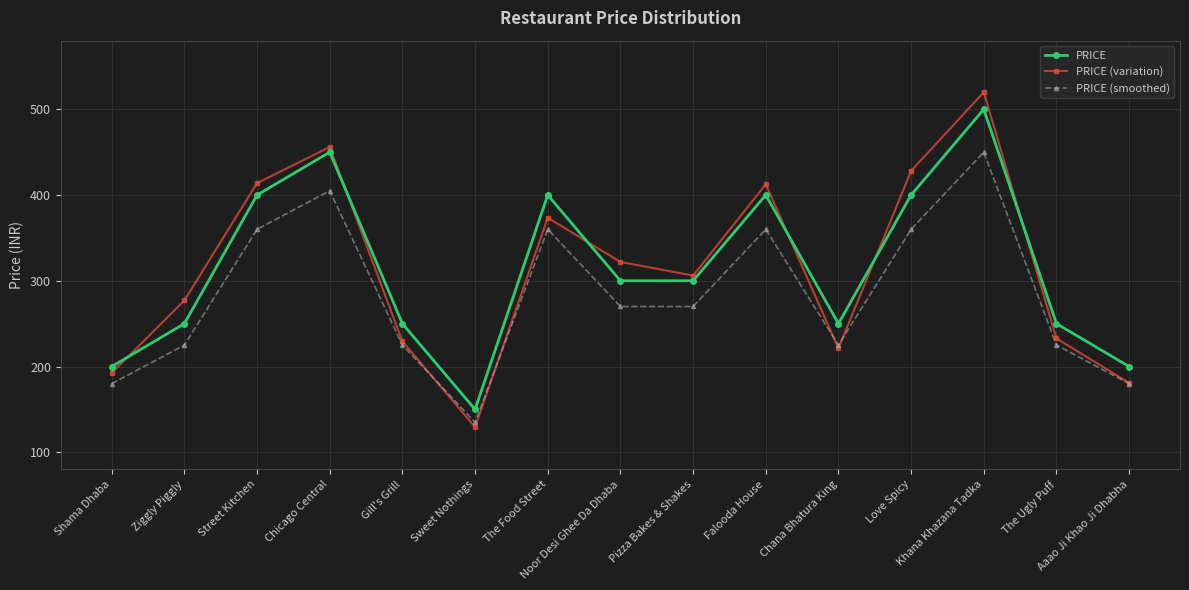

What is the label of the 2nd point from the right?

The Ugly Puff